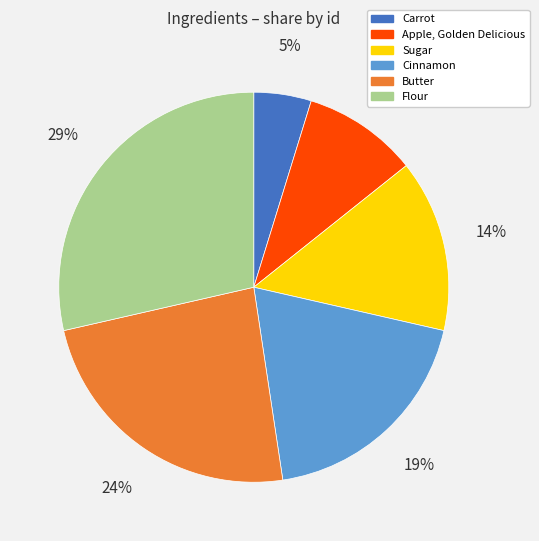

Rank the categories by value from lowest to highest.

Carrot, Apple, Golden Delicious, Sugar, Cinnamon, Butter, Flour